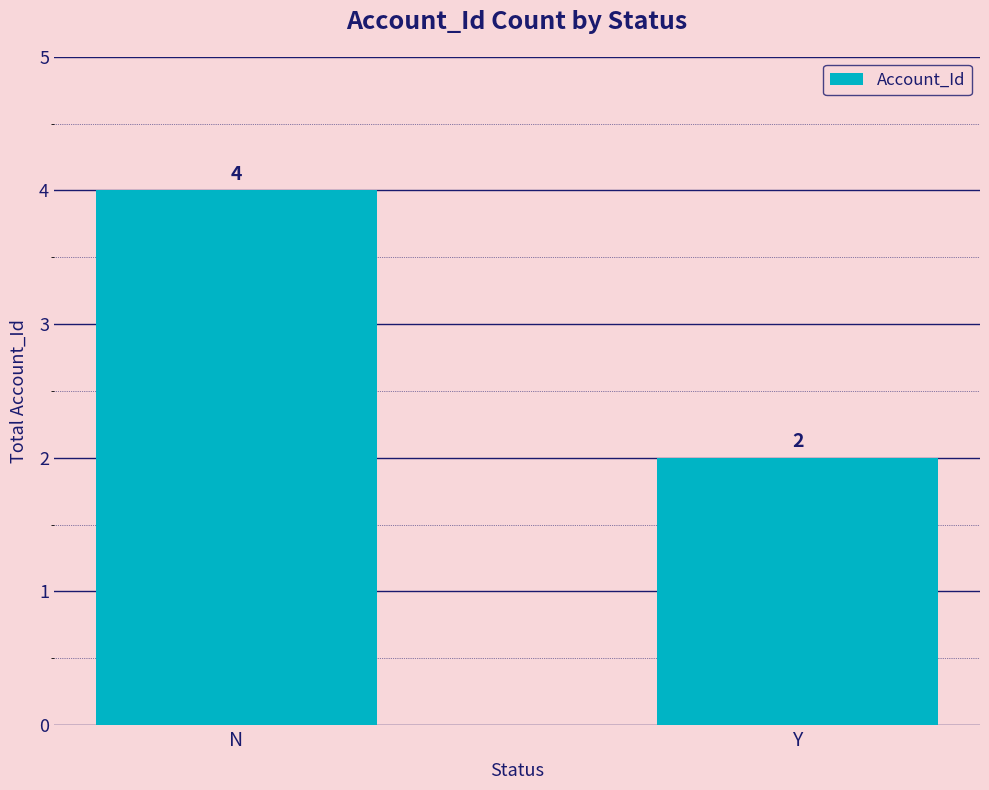

What is the change in value from N to Y?

-2